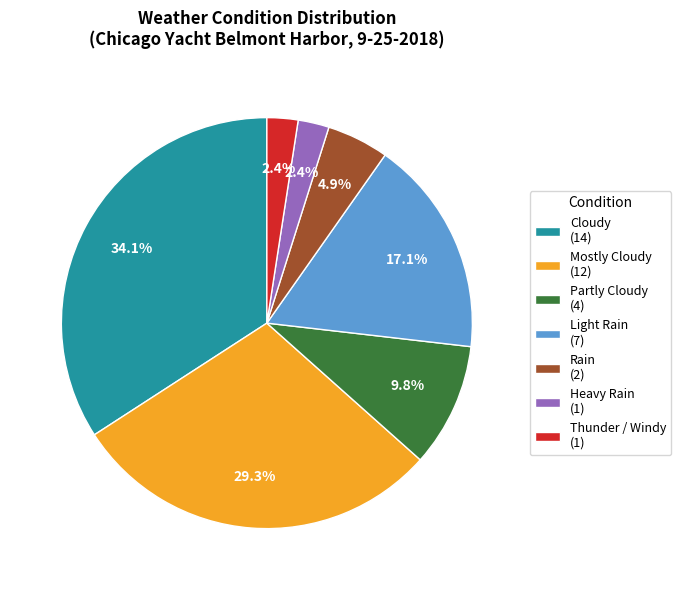

The Rain slice represents 5% of the pie. True or false?

True